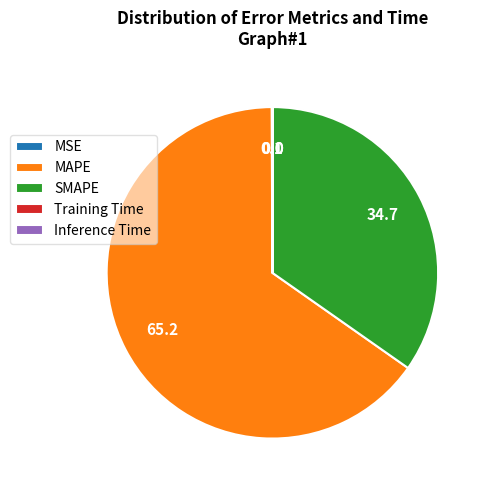

Which slice represents more than half of the pie?

MAPE